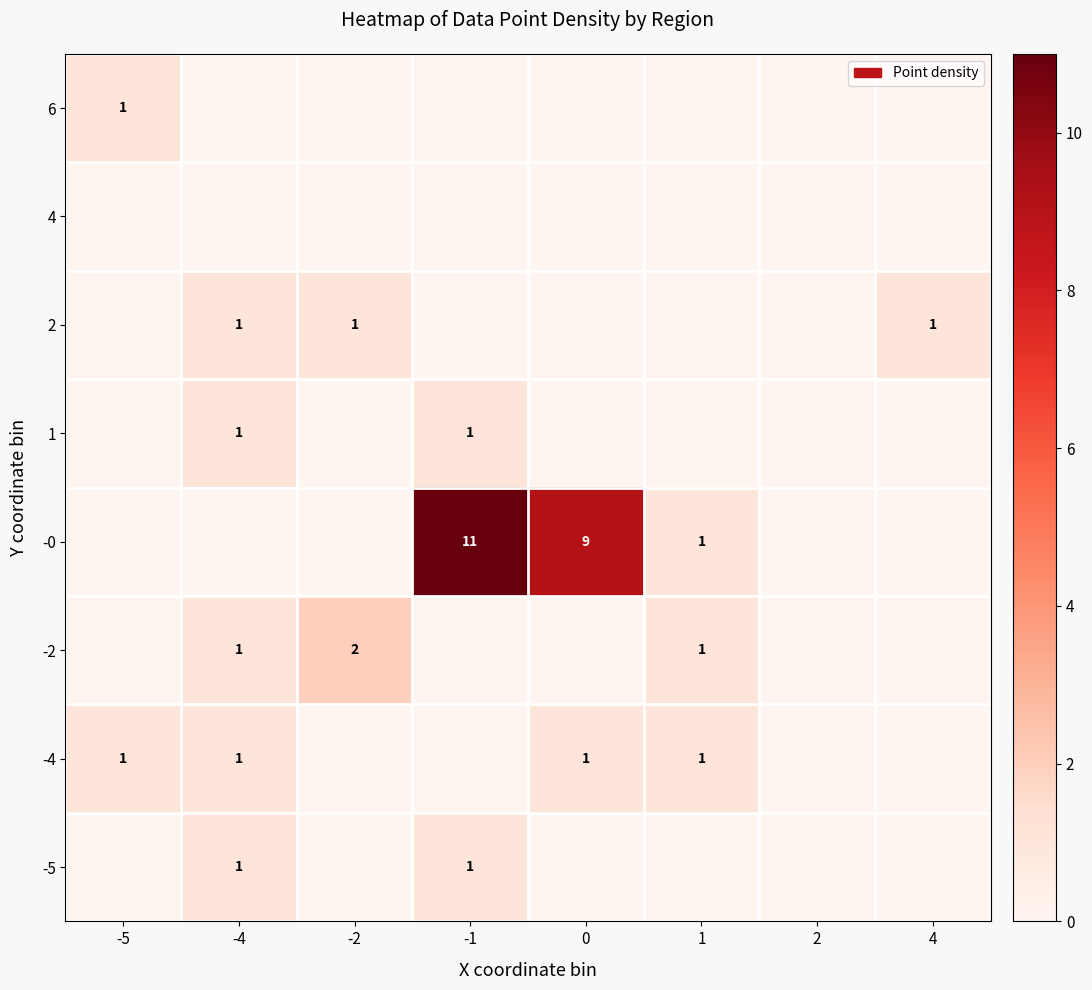

Is it true that -4 equals 1 at 0?

True